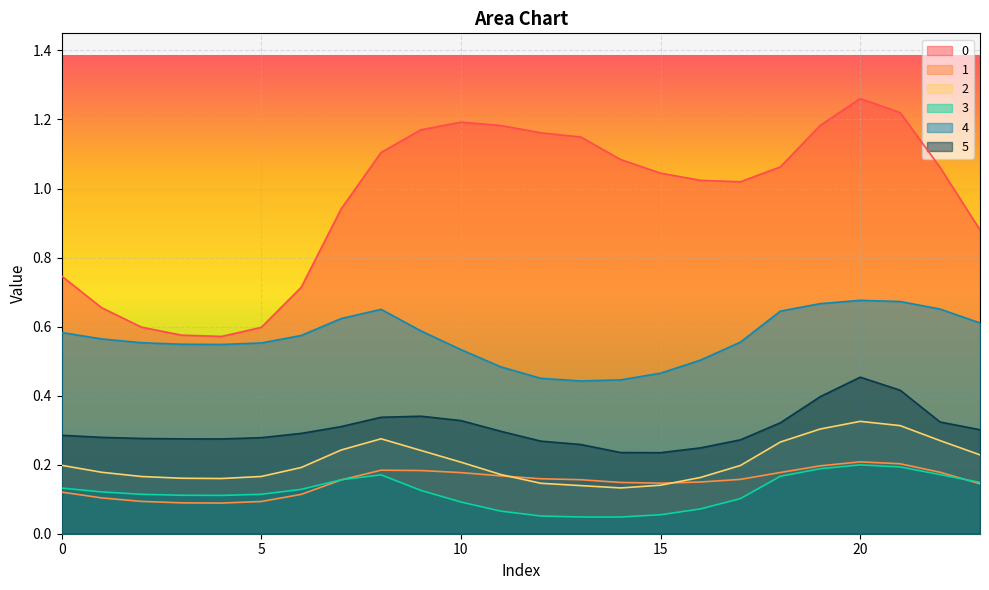

What are all the series names shown in the legend?

0, 1, 2, 3, 4, 5